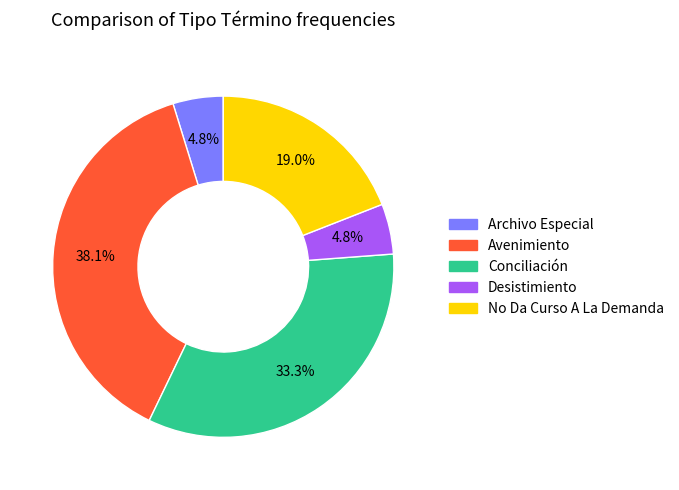

Is there any slice that represents more than half of the pie?

No